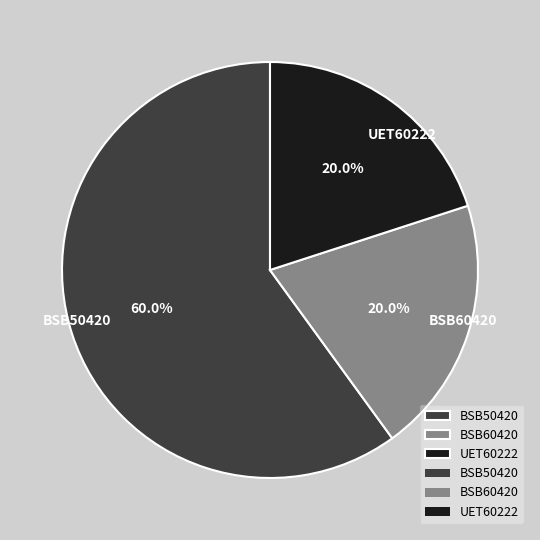

Is there a majority slice in this chart?

Yes